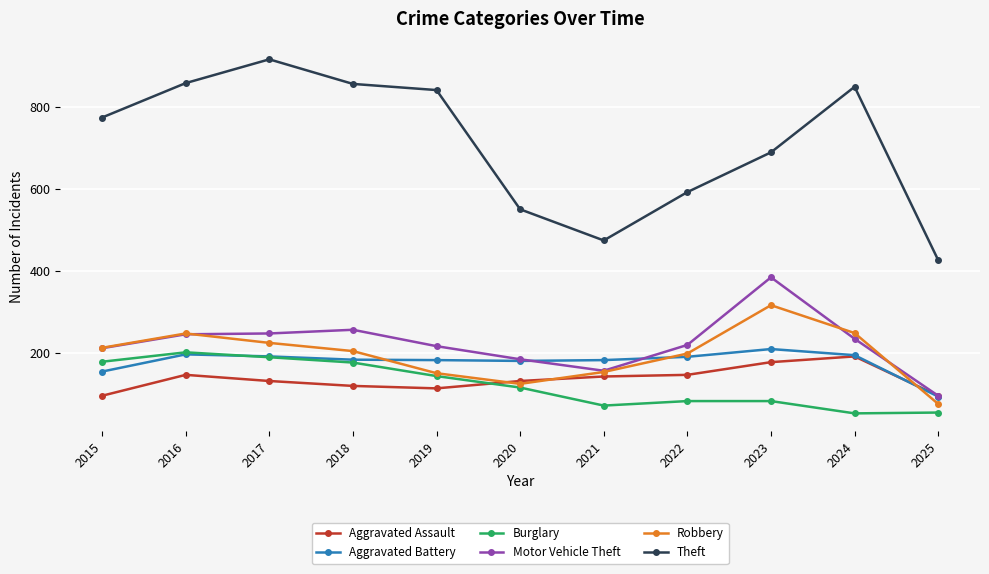

Which series has the largest total across all categories?

Theft